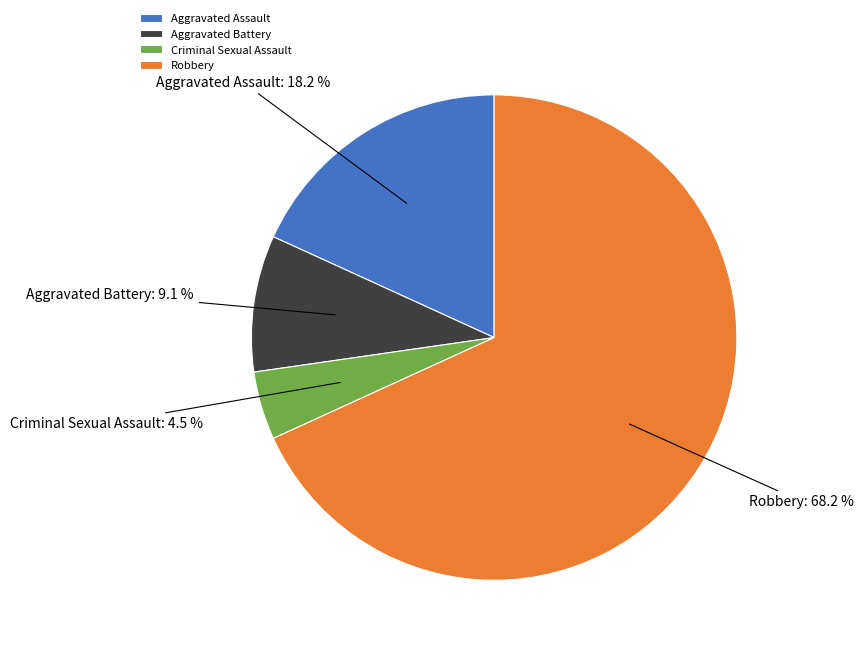

Is it true that Robbery is 60% of the pie?

False